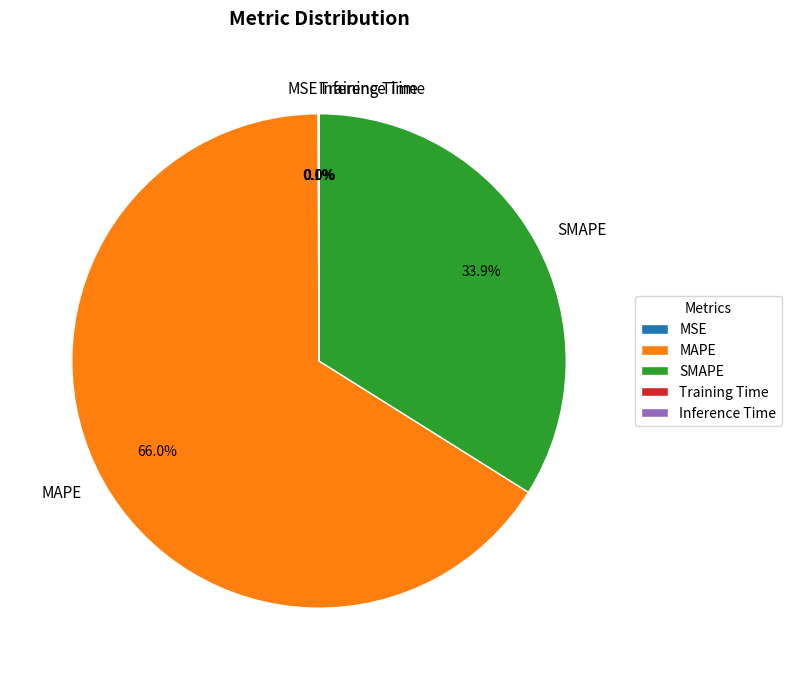

Combined, do MAPE and SMAPE account for over 50%?

Yes